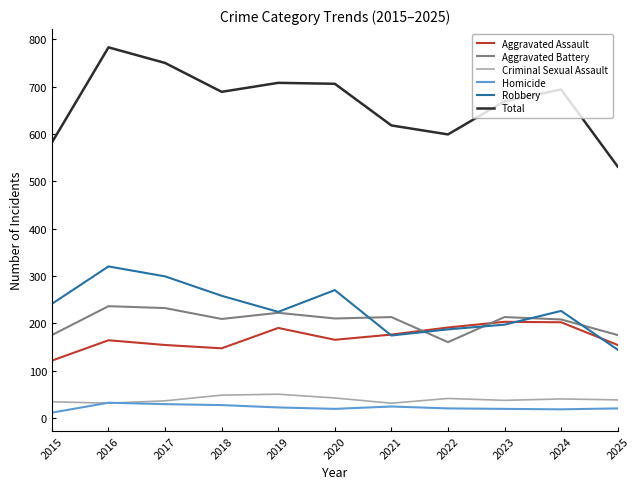

Does the chart have visible grid lines?

No